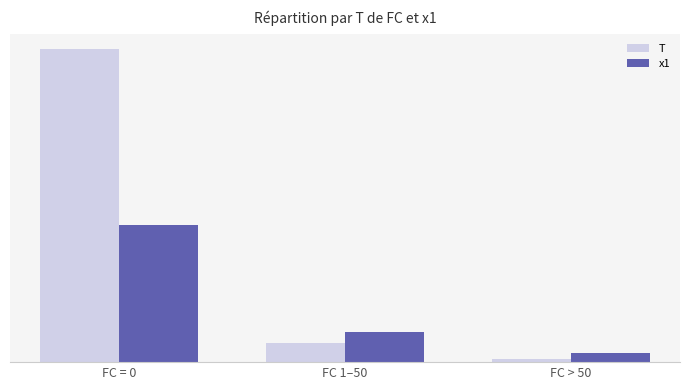

What is the difference between the maximum and minimum values in the x1 series?

80.1